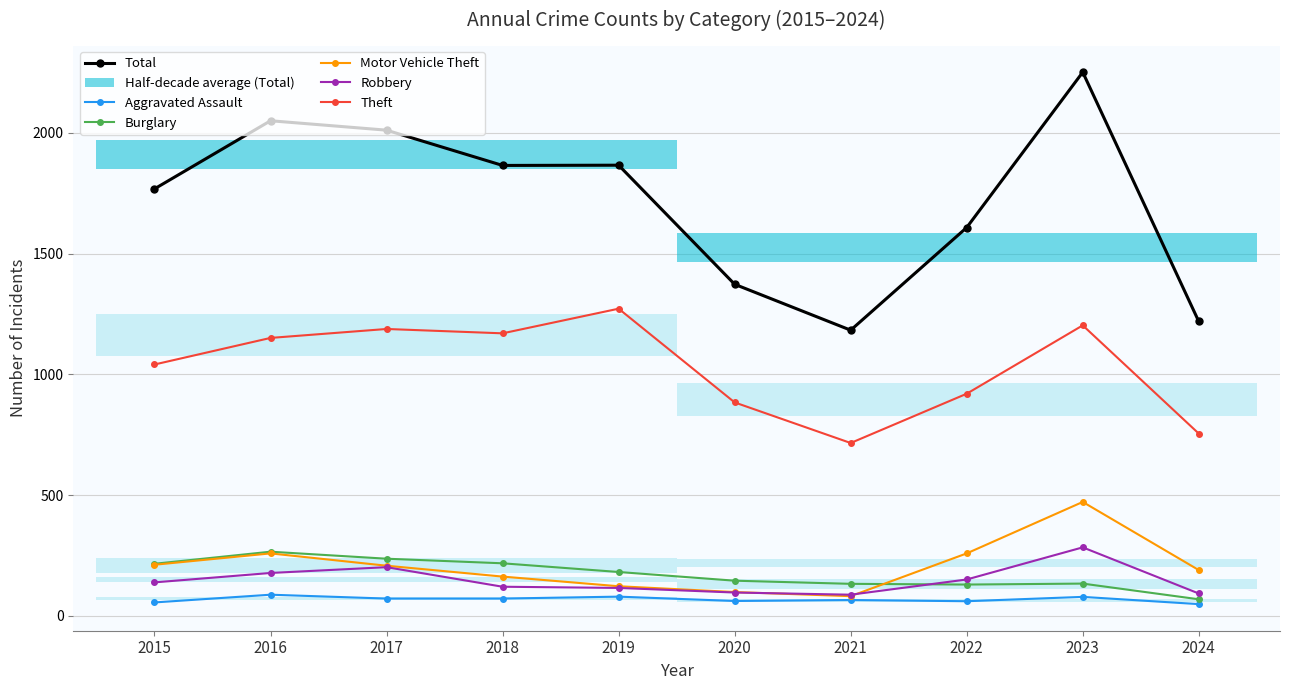

What is the greatest value displayed?

2251